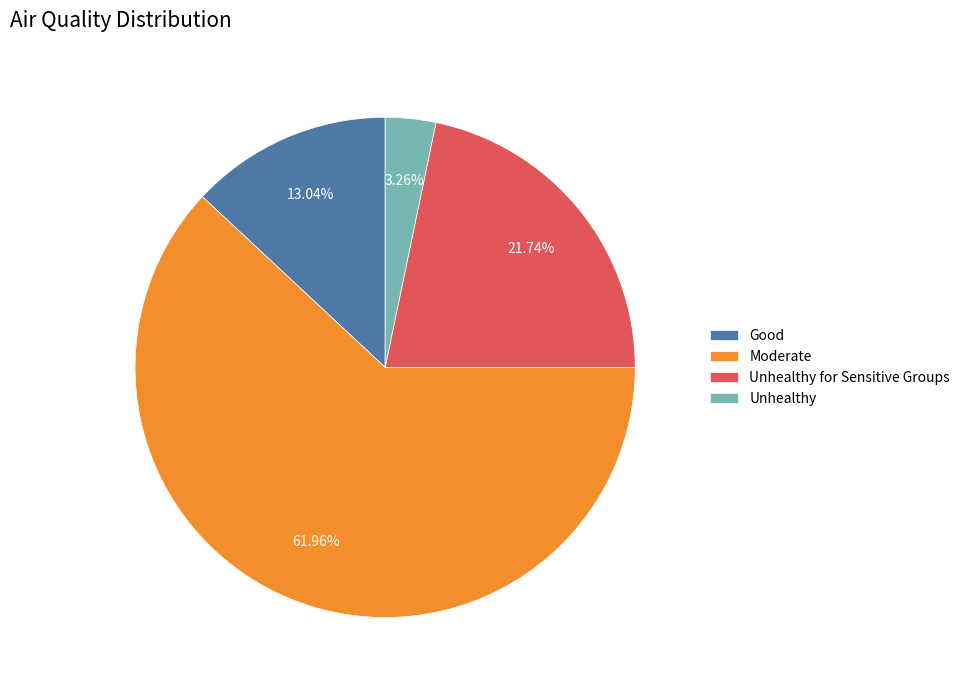

Which has a higher value, Good or Unhealthy?

Good